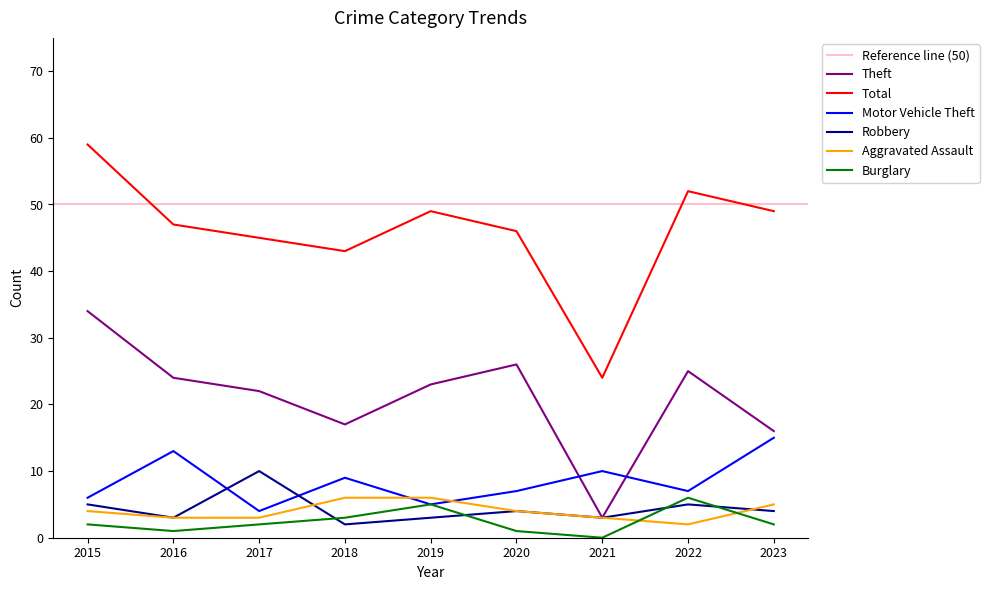

True or false: Aggravated Assault has a value of 5 at 2017.

False